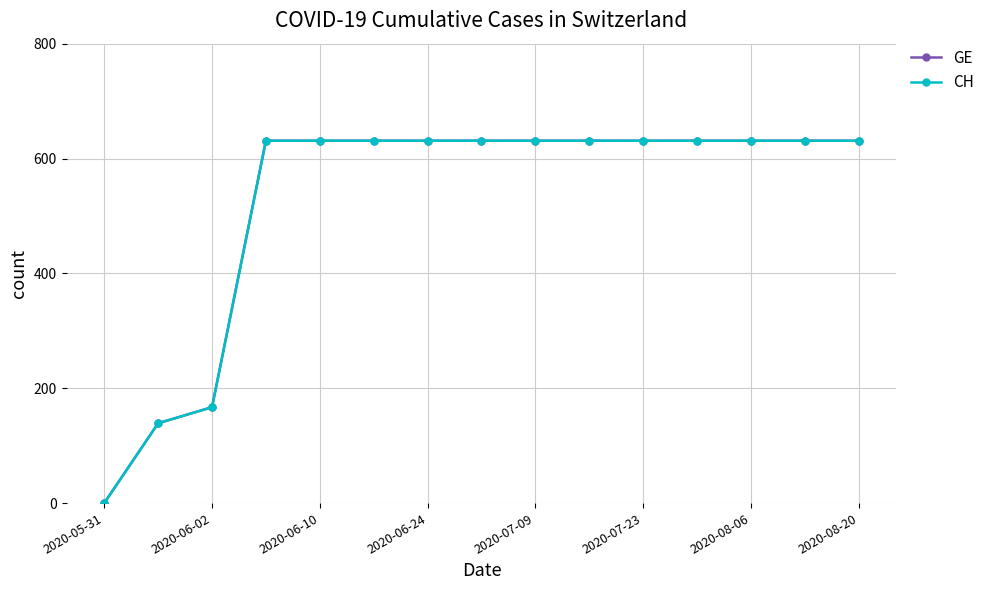

Does the chart have visible grid lines?

Yes